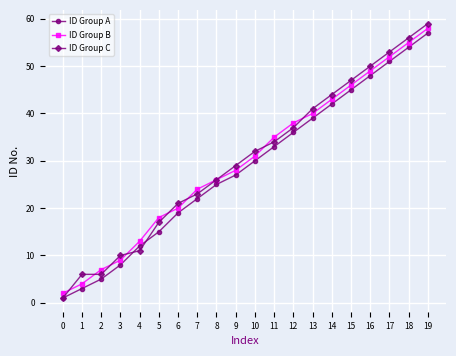

Is the value of ID Group B at 11 greater than the value of ID Group A at 0?

Yes